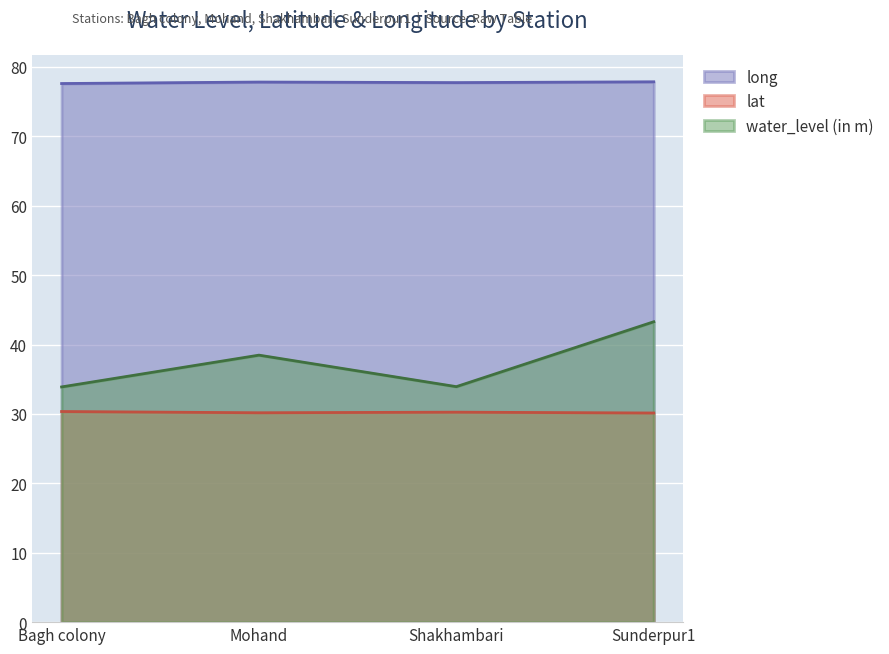

Reading right to left, what are all the values shown in this chart?

water_level (in m): 43.3	33.9	38.5	33.9
lat: 30.1	30.3	30.2	30.3
long: 77.9	77.7	77.8	77.6